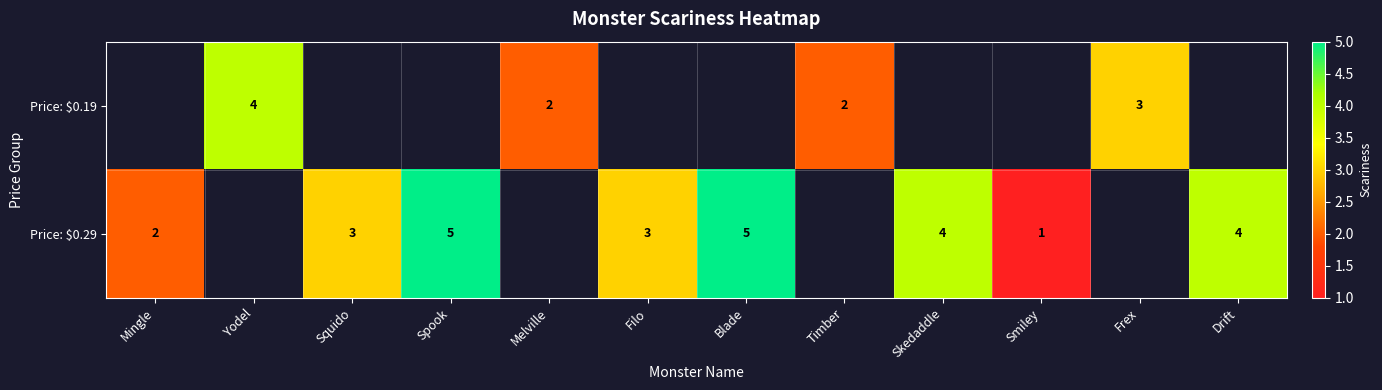

Is it true that Price: $0.29 equals 4 at Skedaddle?

True